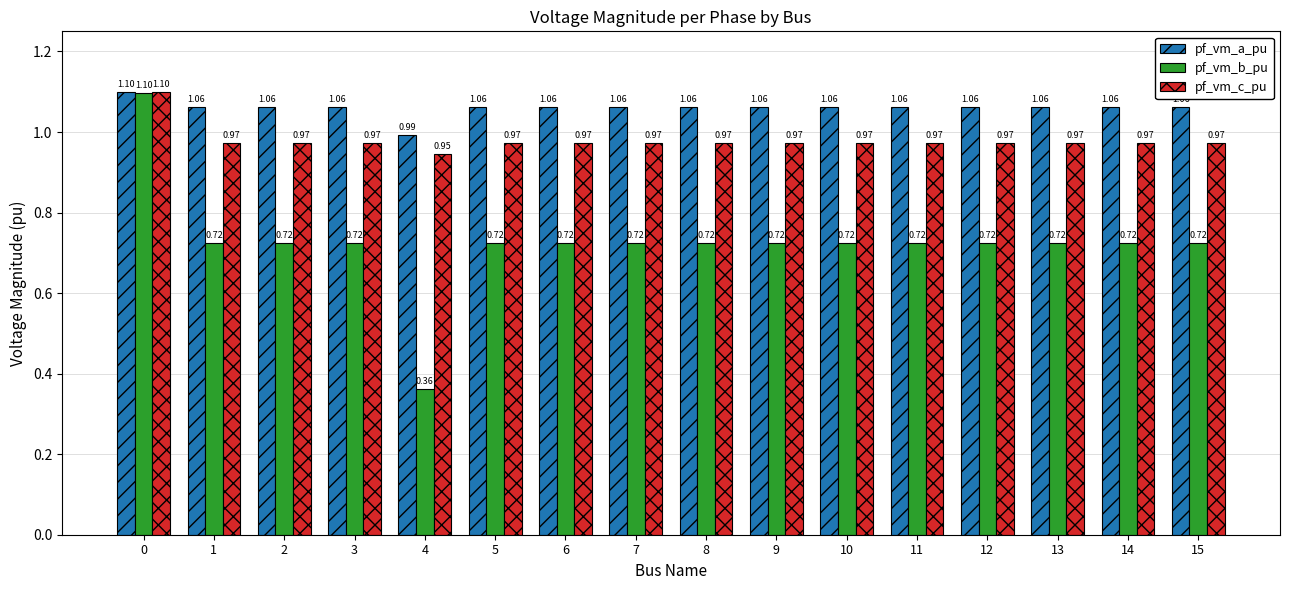

What is the difference between the second highest and minimum values in the pf_vm_a_pu series?

0.1